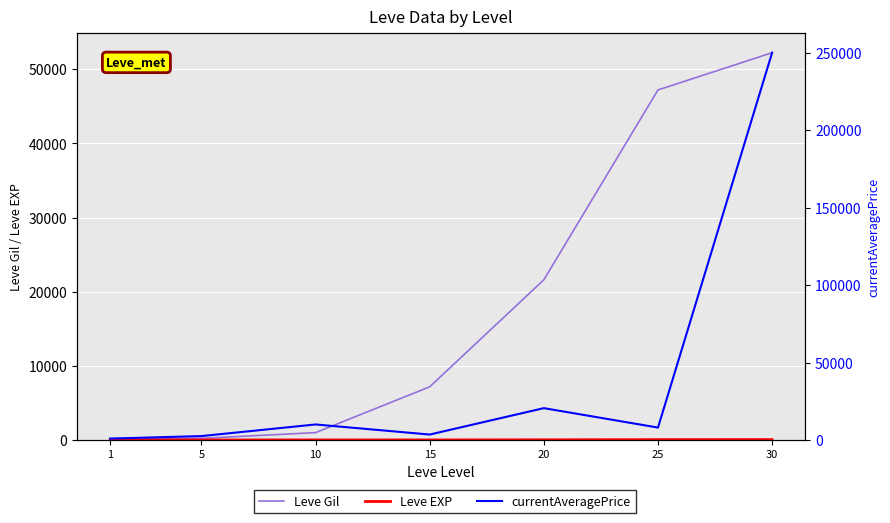

What are all the series names shown in the legend?

Leve Gil, Leve EXP, currentAveragePrice